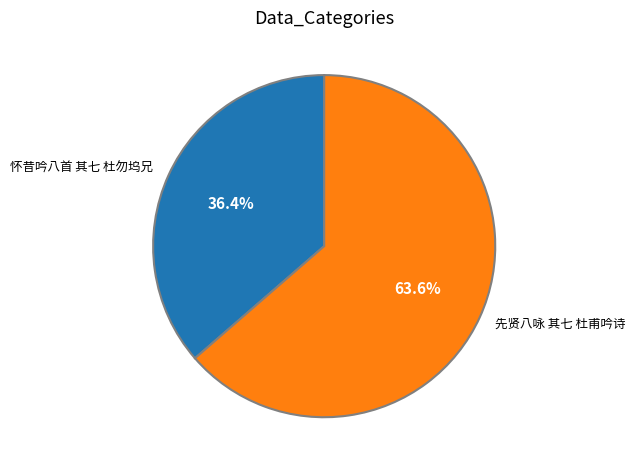

What percentage is NOT represented by 先贤八咏 其七 杜甫吟诗?

36.4%